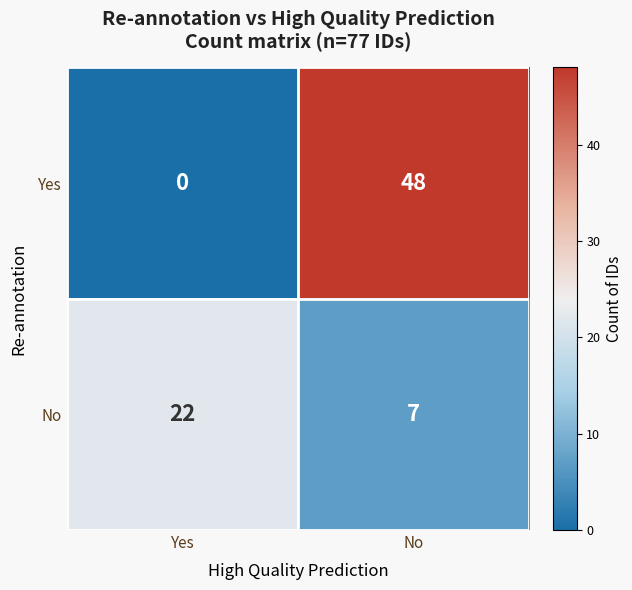

Count the number of categories in the chart.

2